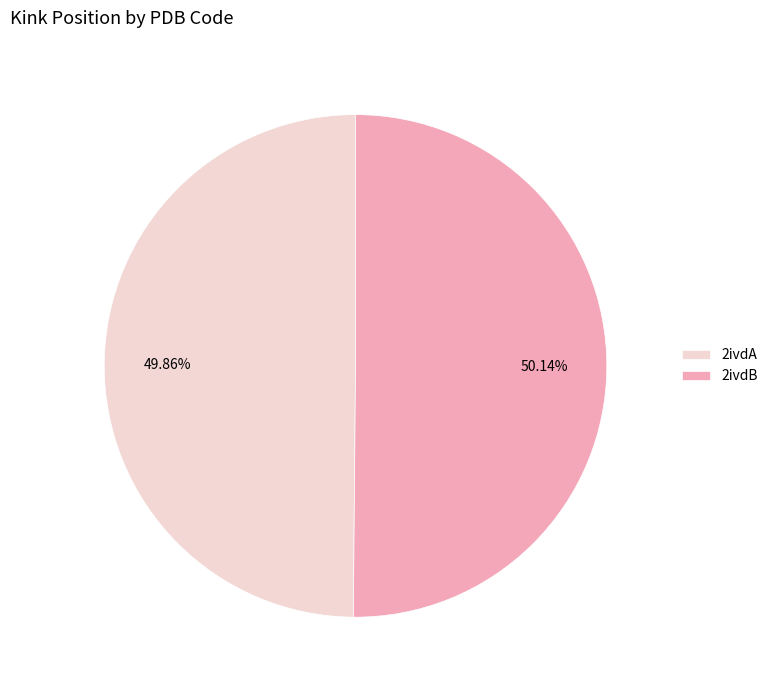

What percentage is the 2ivdA slice, to the nearest percent?

50%